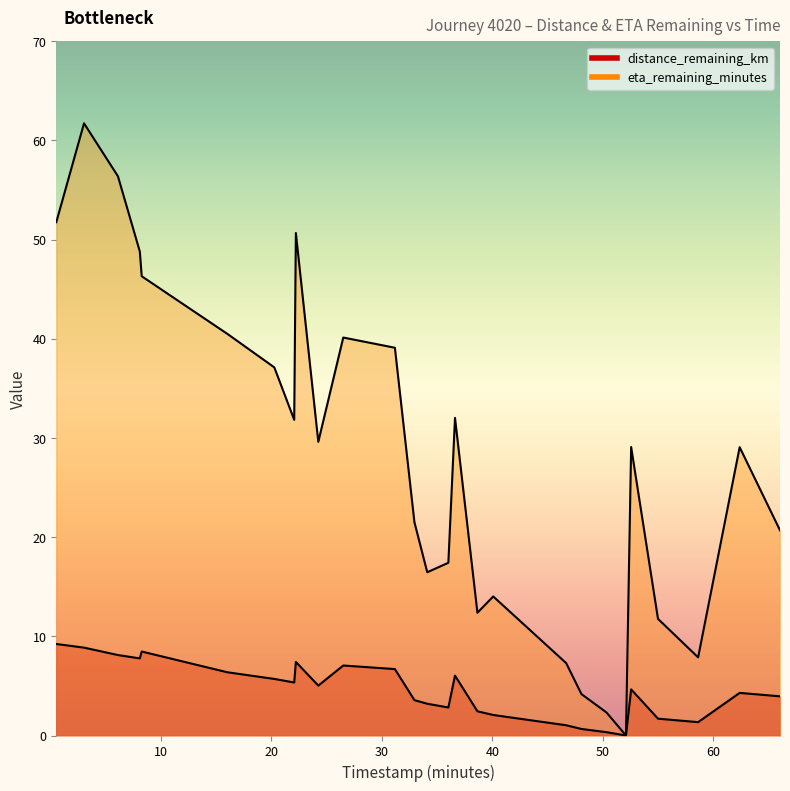

Rank the series at 32.95 from highest to lowest value.

eta_remaining_minutes, distance_remaining_km